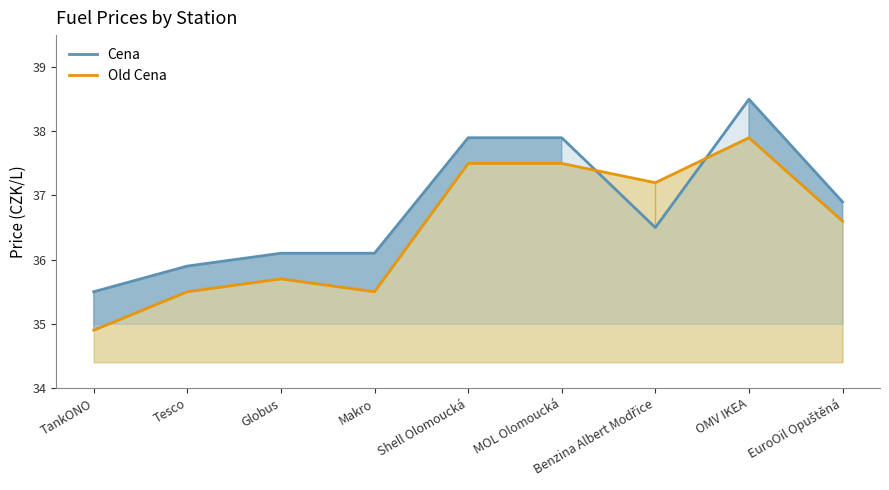

True or false: Cena has a value of 36.9 at EuroOil Opuštěná.

True